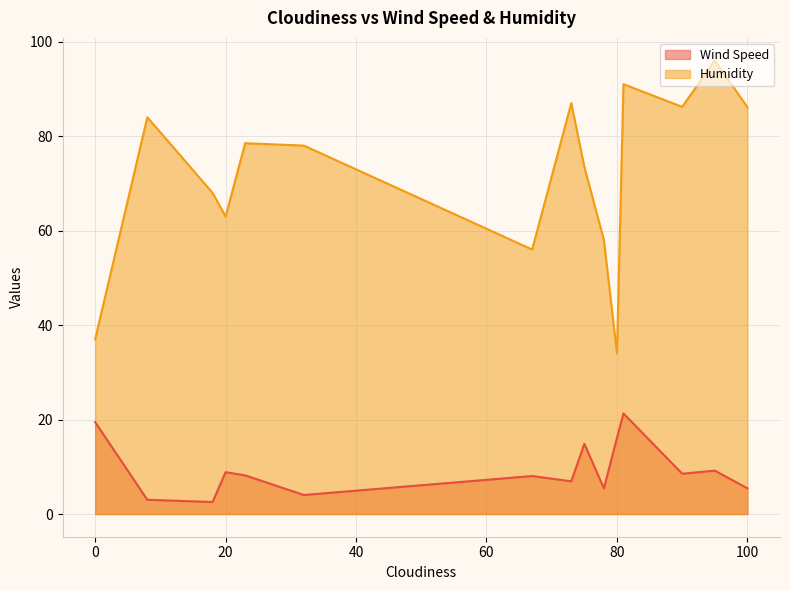

How many distinct data groups are displayed?

2